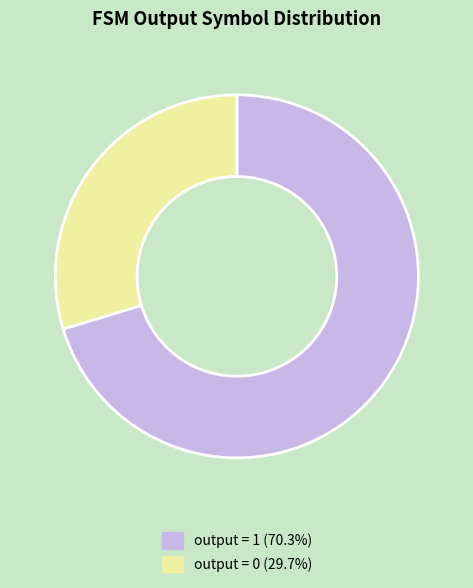

Does any single category account for the majority?

Yes